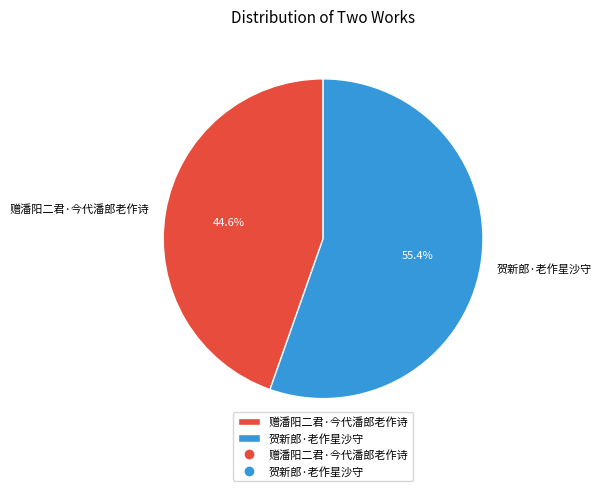

How many segments does this pie chart have?

2